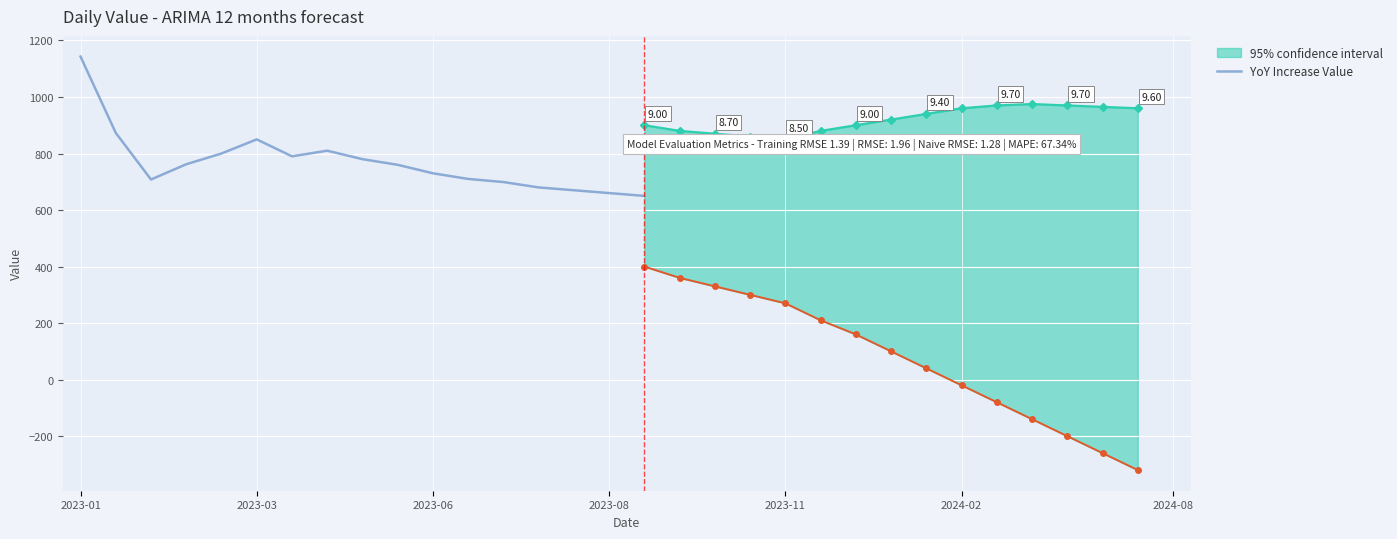

Is this an area chart (filled region under the line)?

No